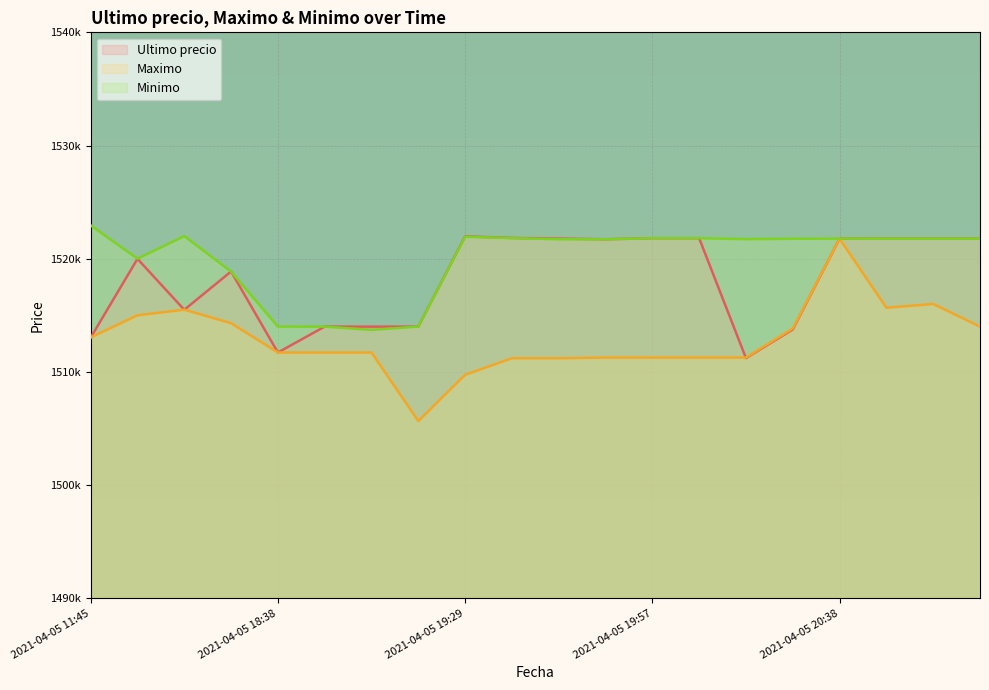

Which series changed the most between 2021-04-05 18:38 and 2021-04-05 19:06?

Ultimo precio